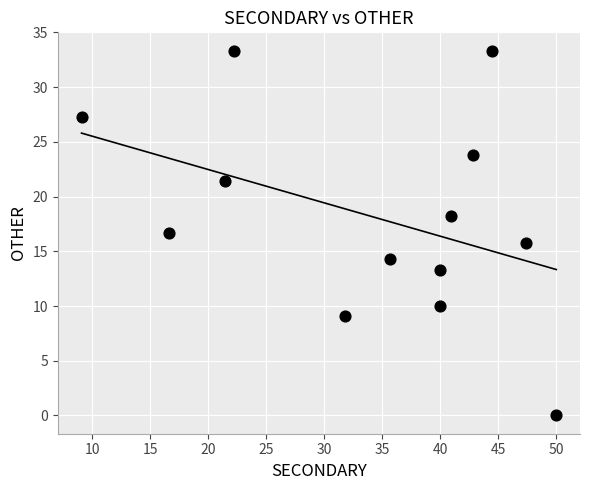

What is the range of Y values (max minus min)?

33.3